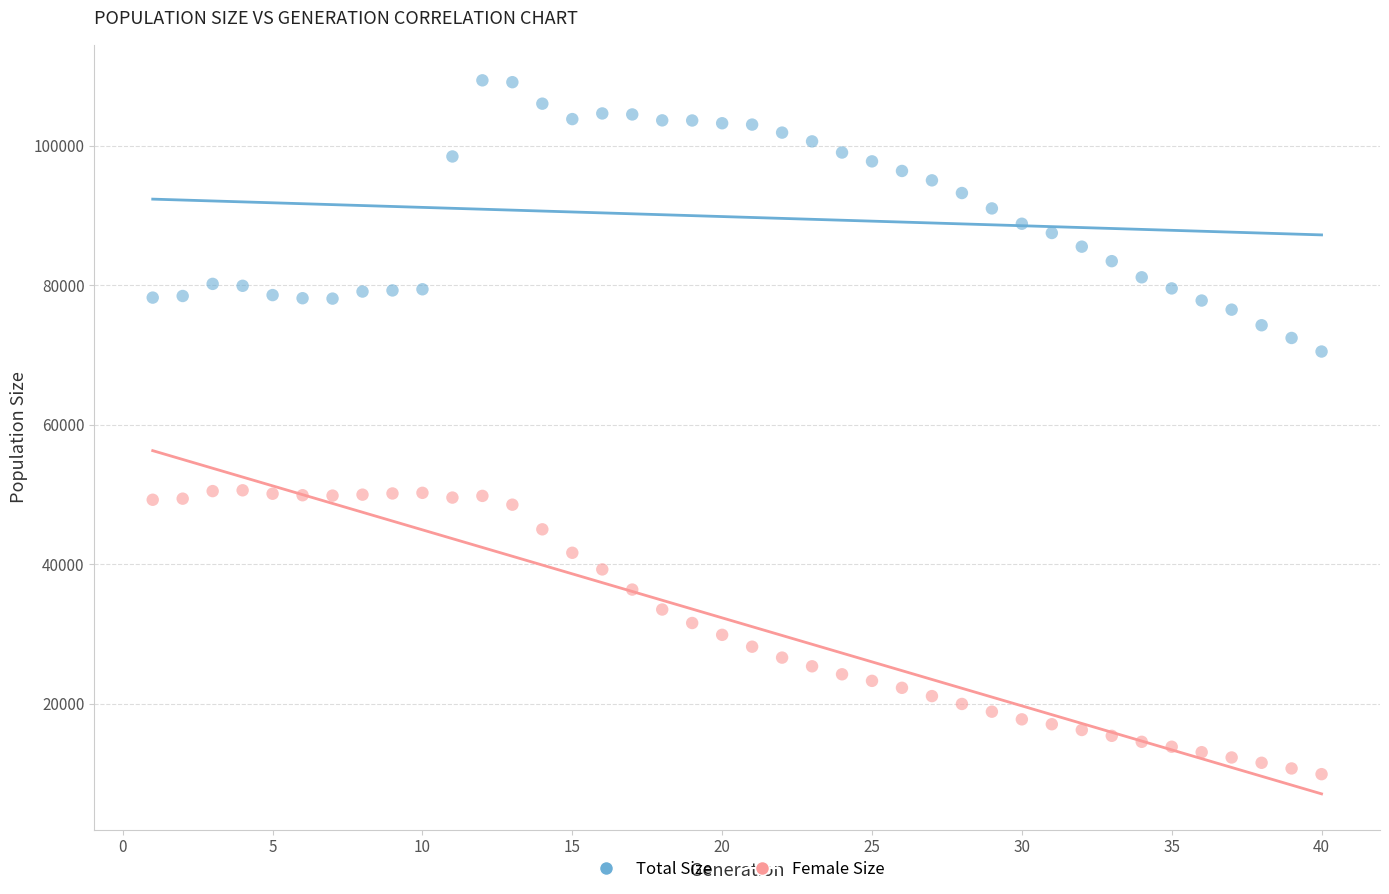

Which series reaches the minimum Y coordinate?

Female Size